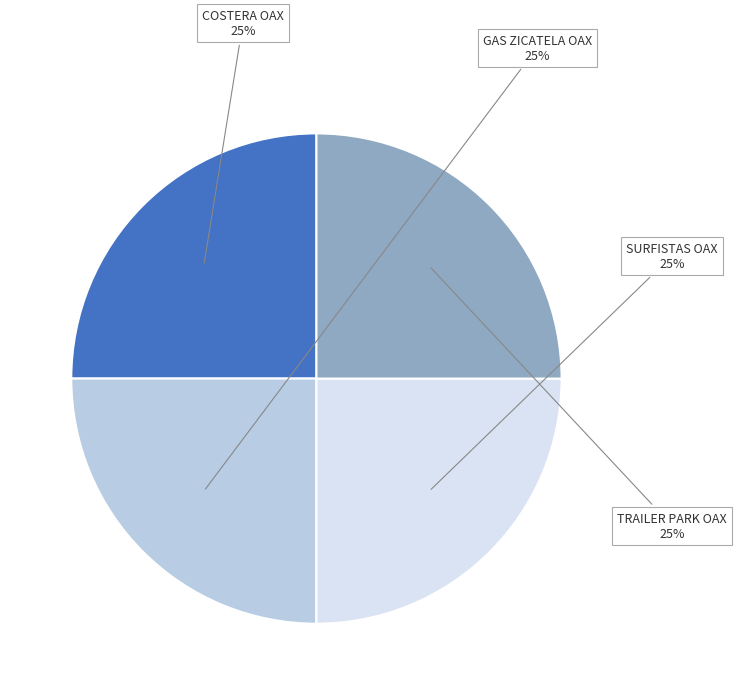

True or false: SURFISTAS OAX accounts for 15% of the total.

False